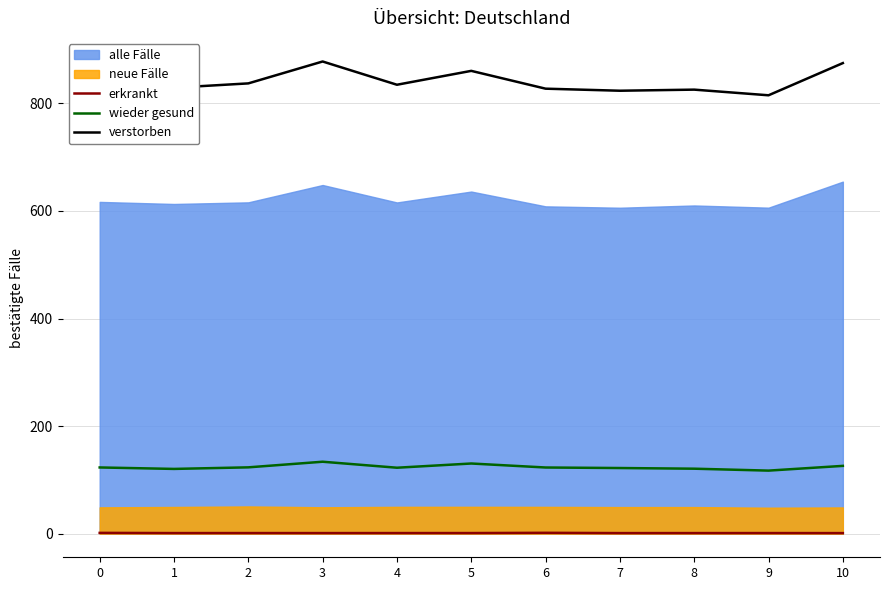

Between 10 and 8, which is larger?

8